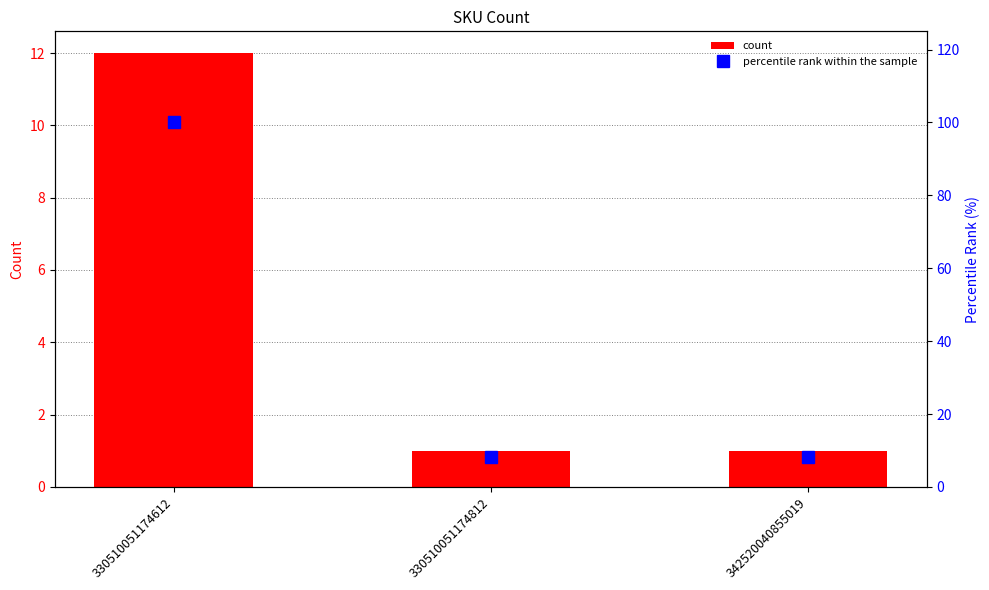

Reading left to right, list all the values displayed in this chart.

count: 12.0	1.0	1.0
percentile rank within the sample: 100.0	8.3	8.3